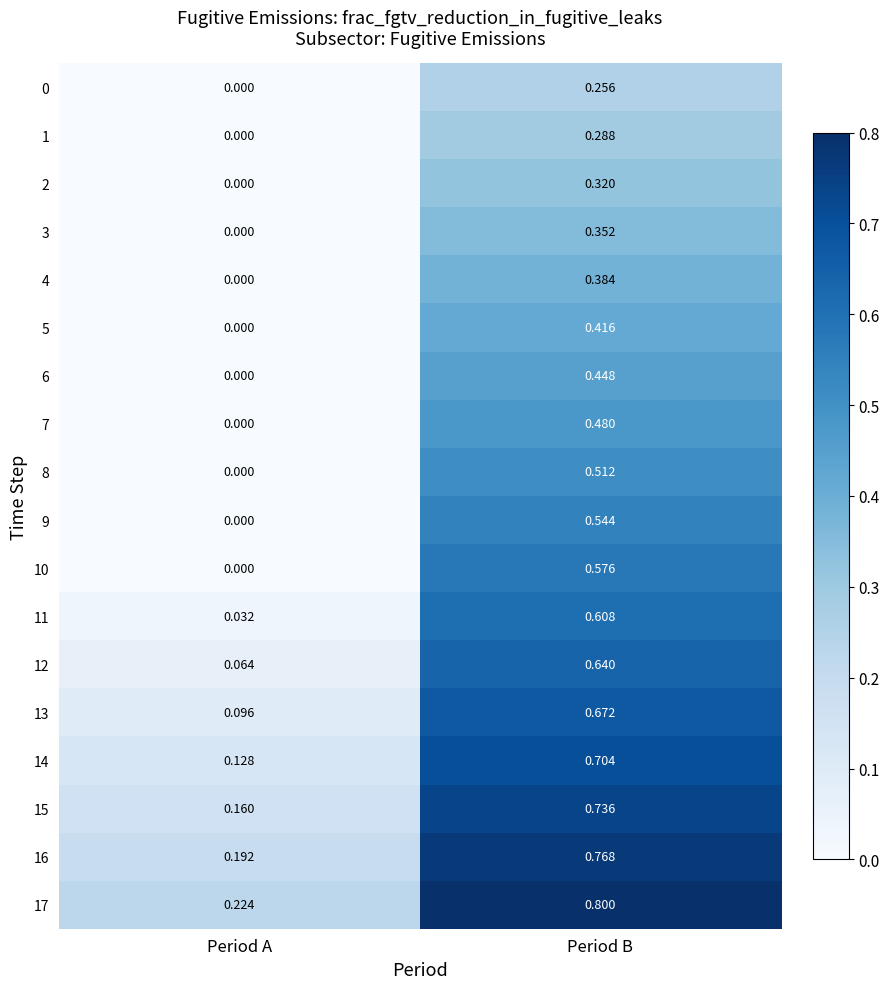

Which category has the lowest value across all series?

Period A